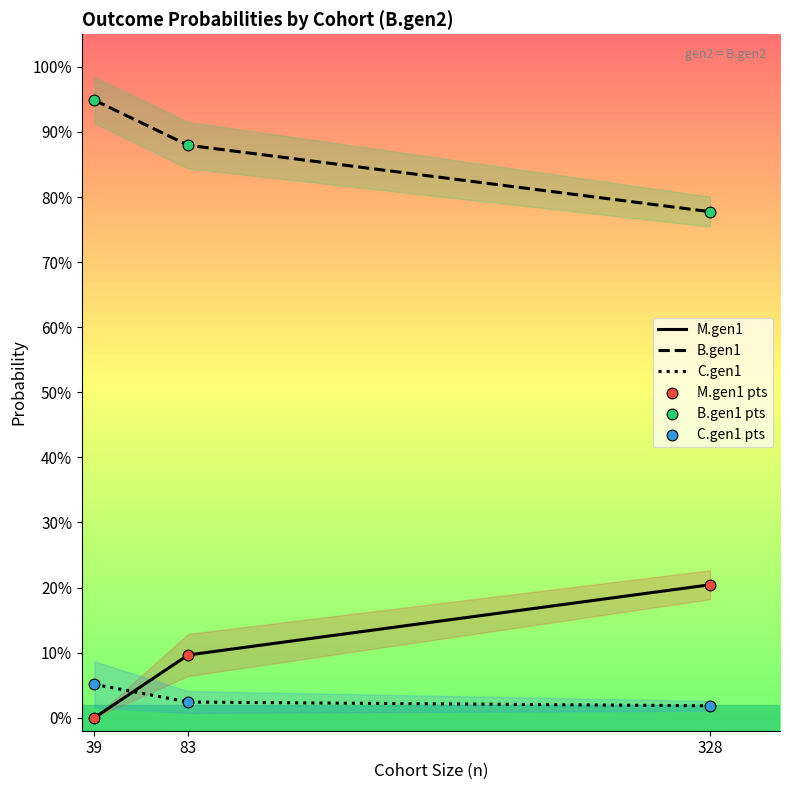

Which series contains the lowest Y value?

M.gen1 prob